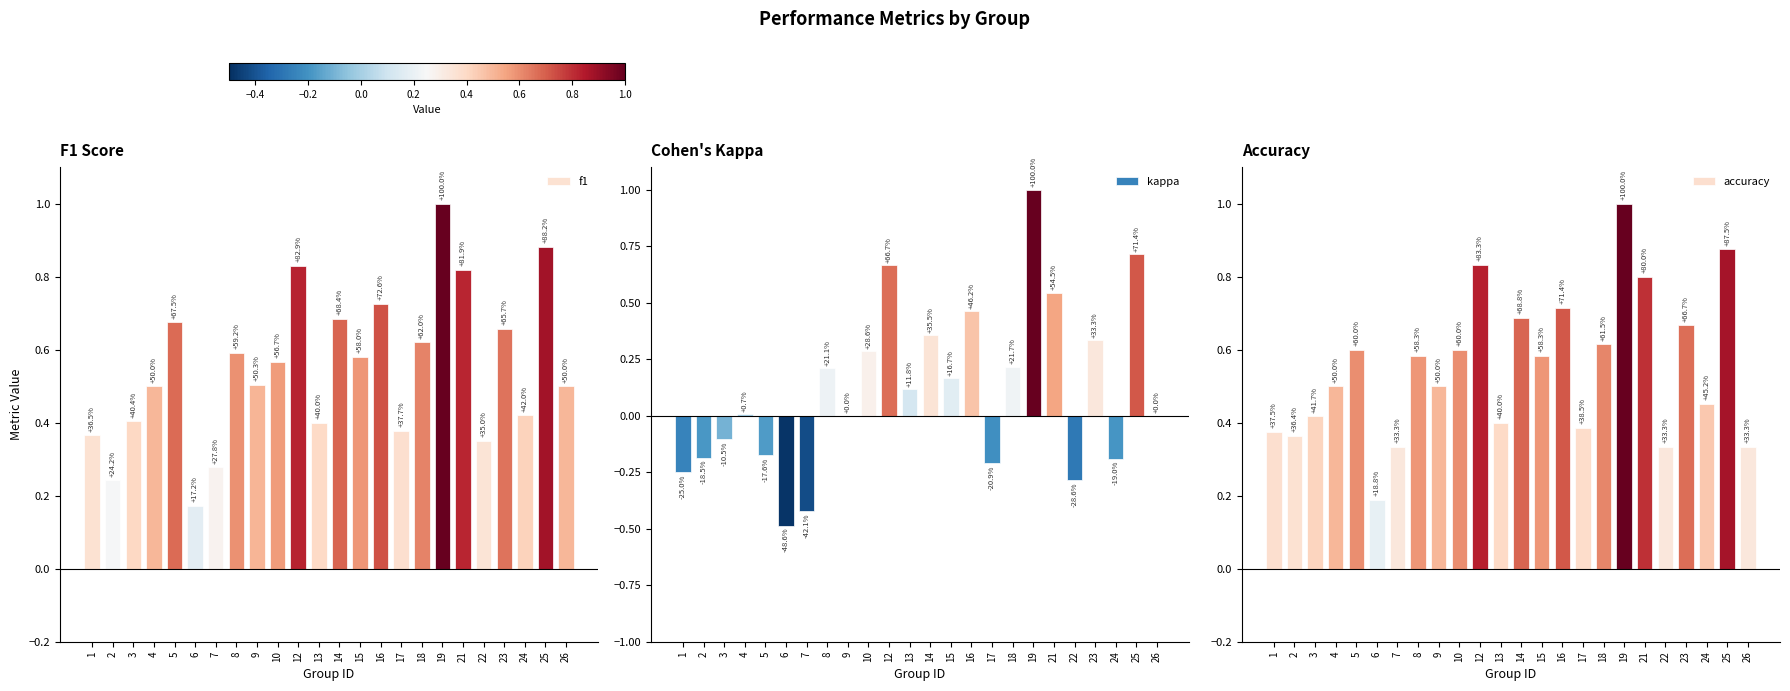

How many bars are there in total?

72